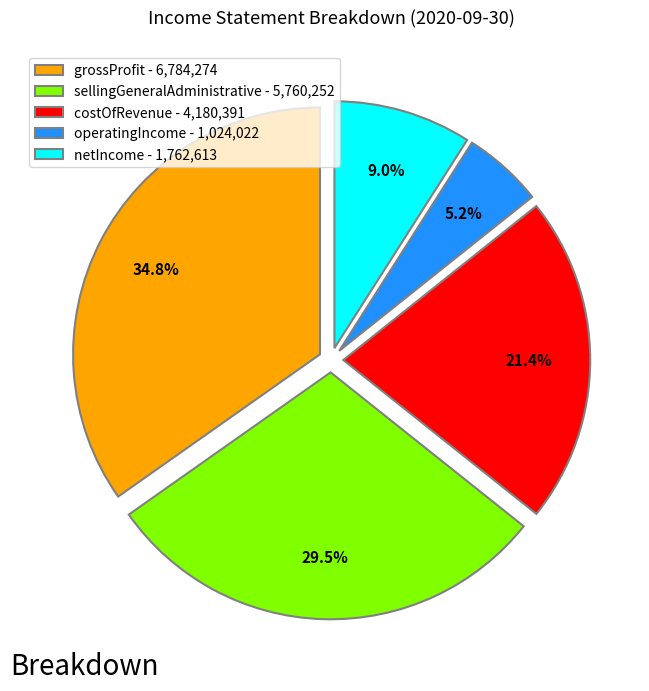

How many segments does this pie chart have?

5